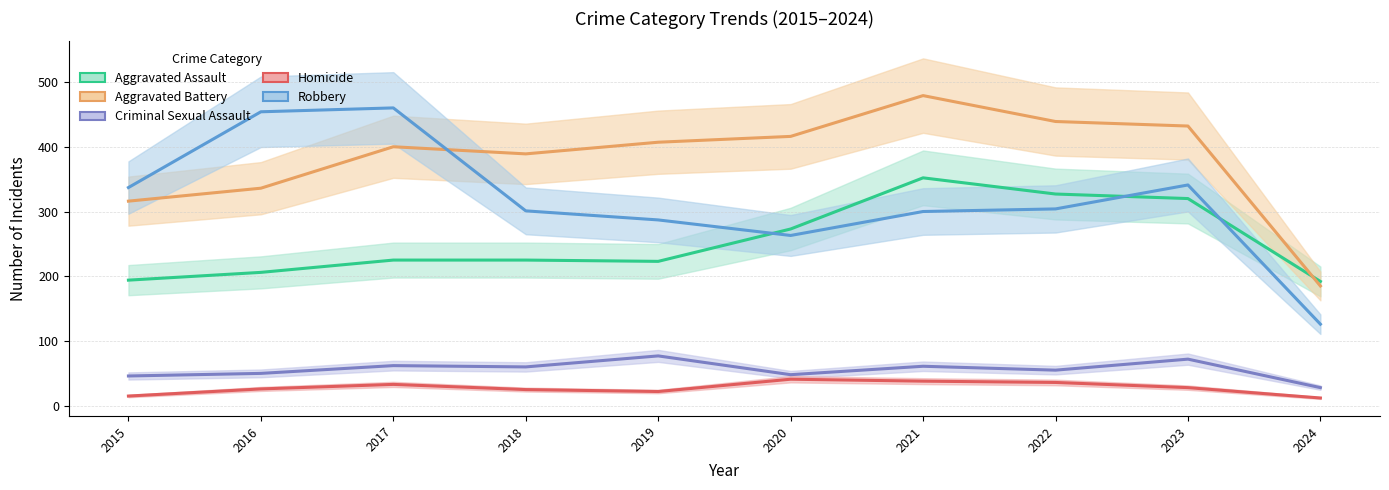

True or false: Aggravated Battery and Criminal Sexual Assault intersect in this chart.

False